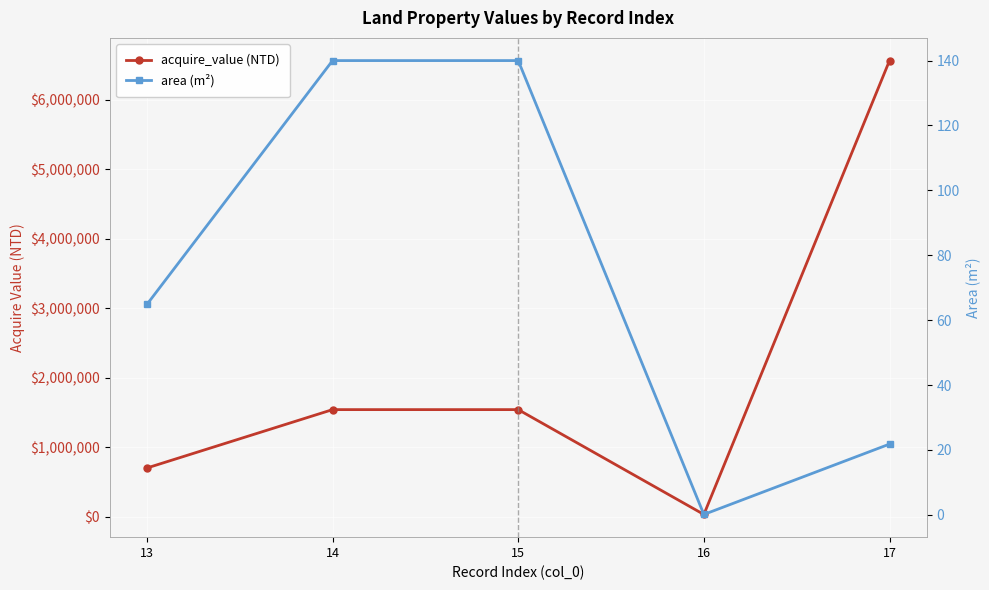

True or false: acquire_value (NTD) and area (m²) cross at least once.

False